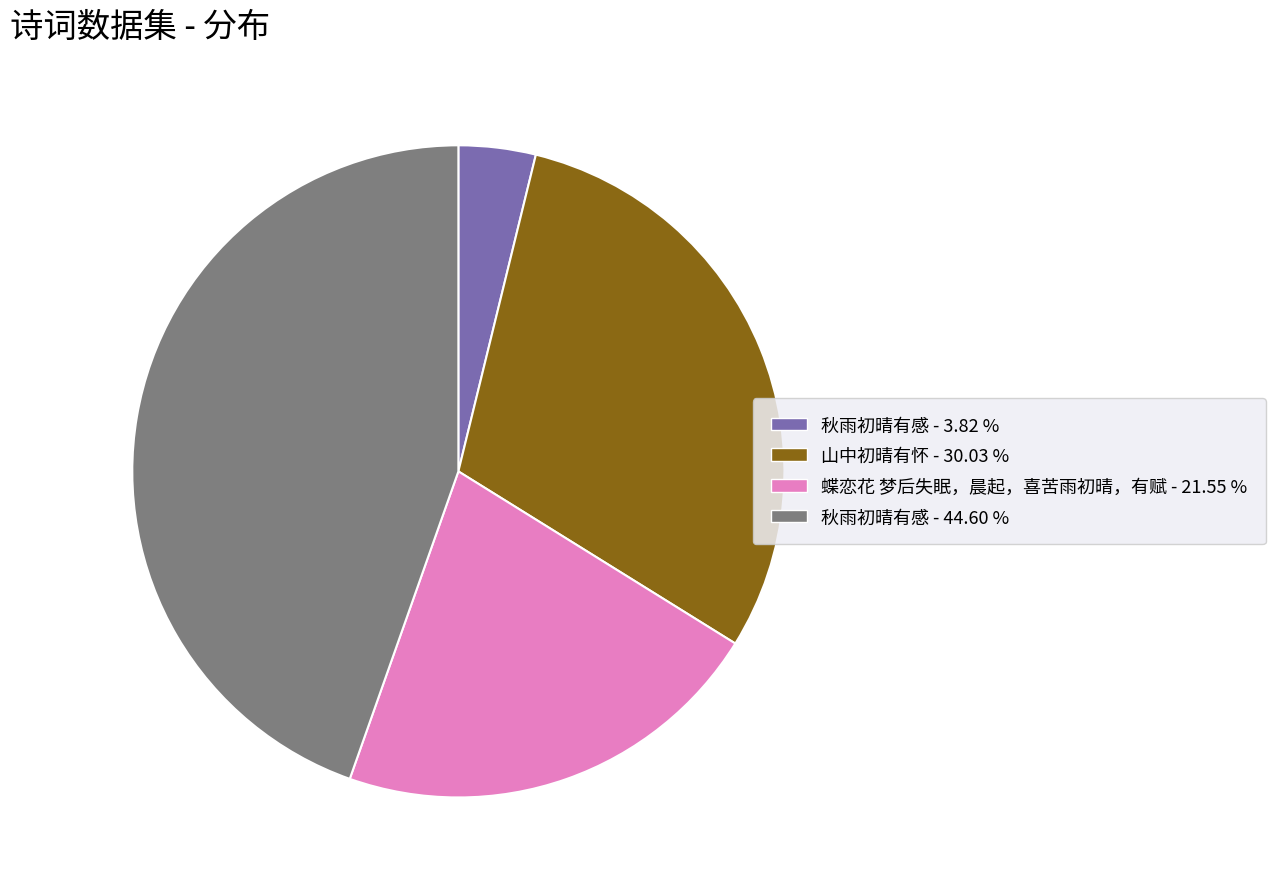

Rank the categories by value from lowest to highest.

秋雨初晴有感 - 3.82 %, 蝶恋花 梦后失眠，晨起，喜苦雨初晴，有赋 - 21.55 %, 山中初晴有怀 - 30.03 %, 秋雨初晴有感 - 44.60 %